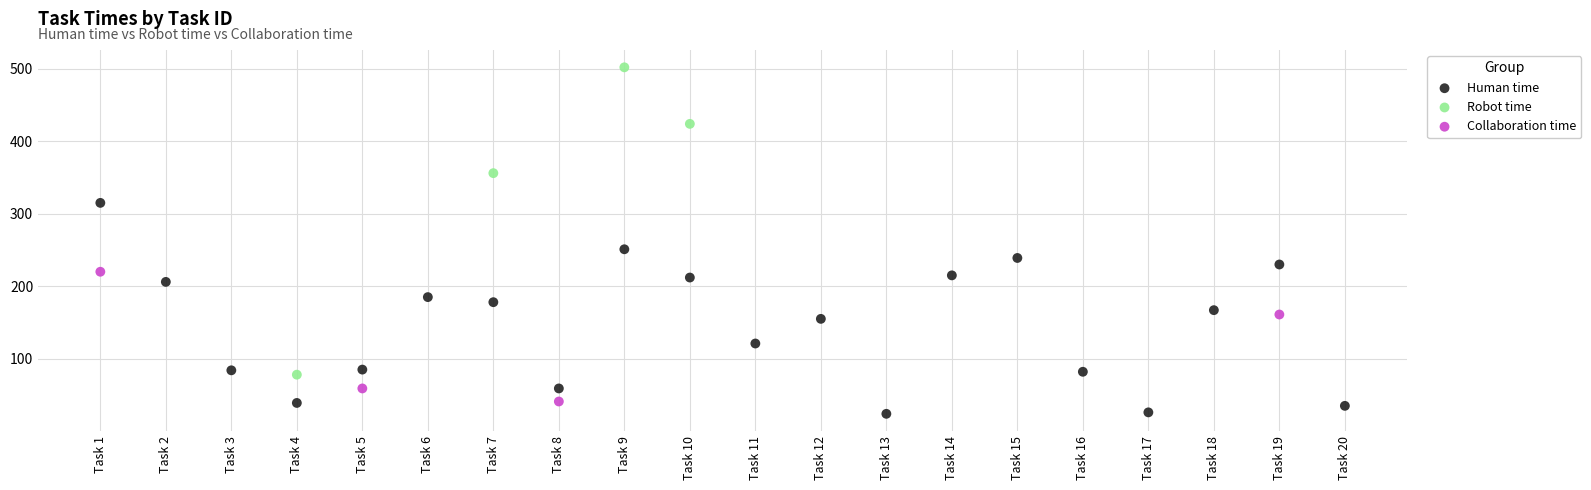

Which series contains the lowest Y value?

Human time